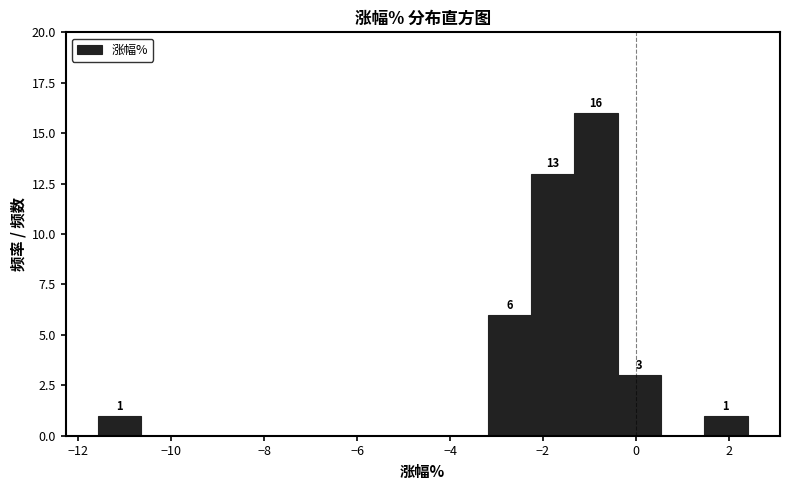

Over which range of the x-axis is the bar tallest?

-1.4 to -0.4